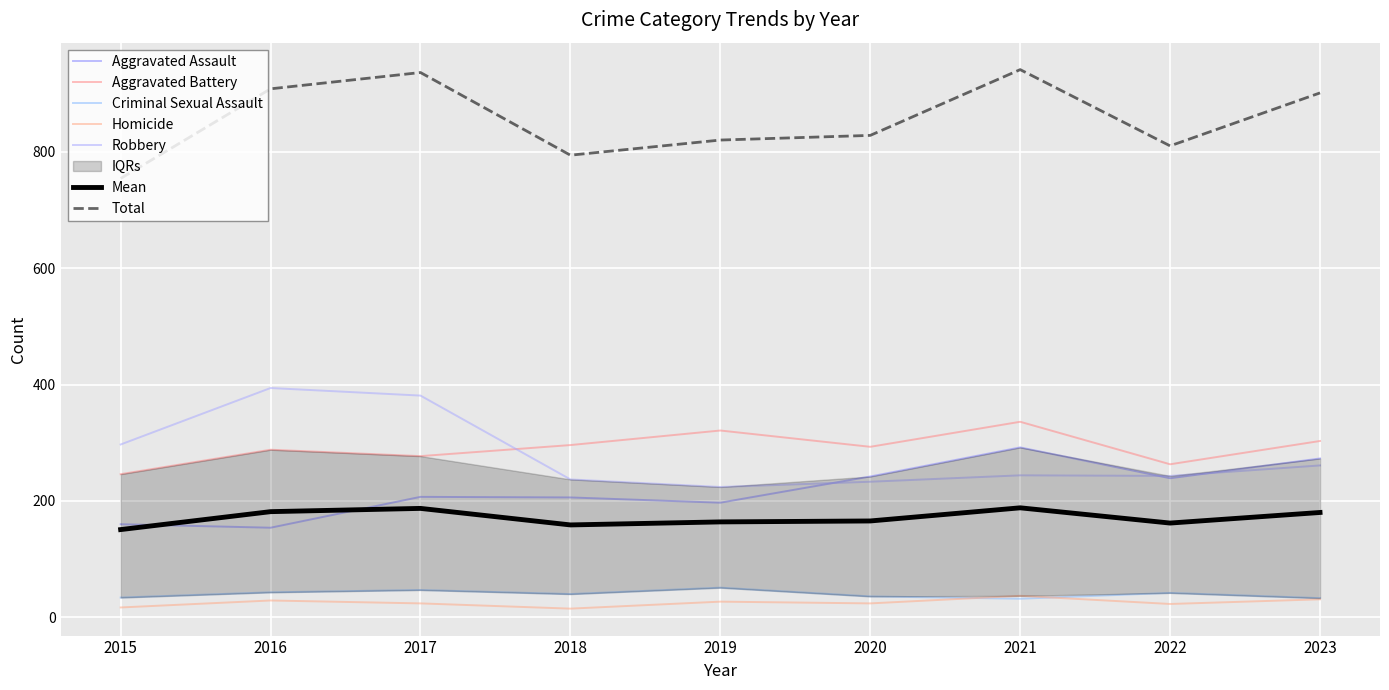

How many intersections are there between Homicide and Criminal Sexual Assault?

2